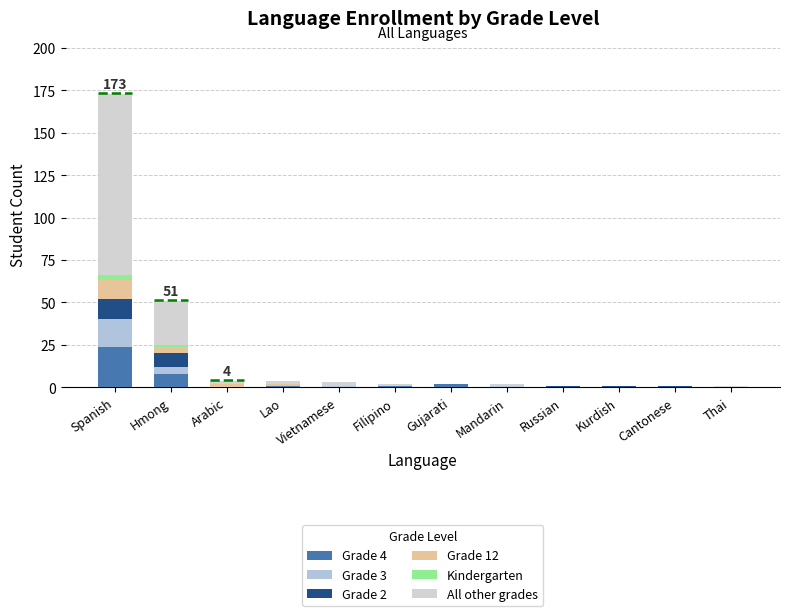

Between Cantonese and Gujarati, which is larger?

Gujarati